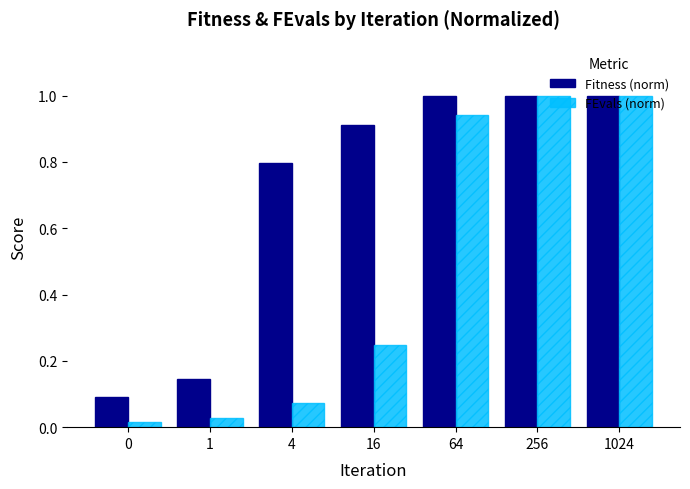

Which series has the widest spread of values?

FEvals (norm)